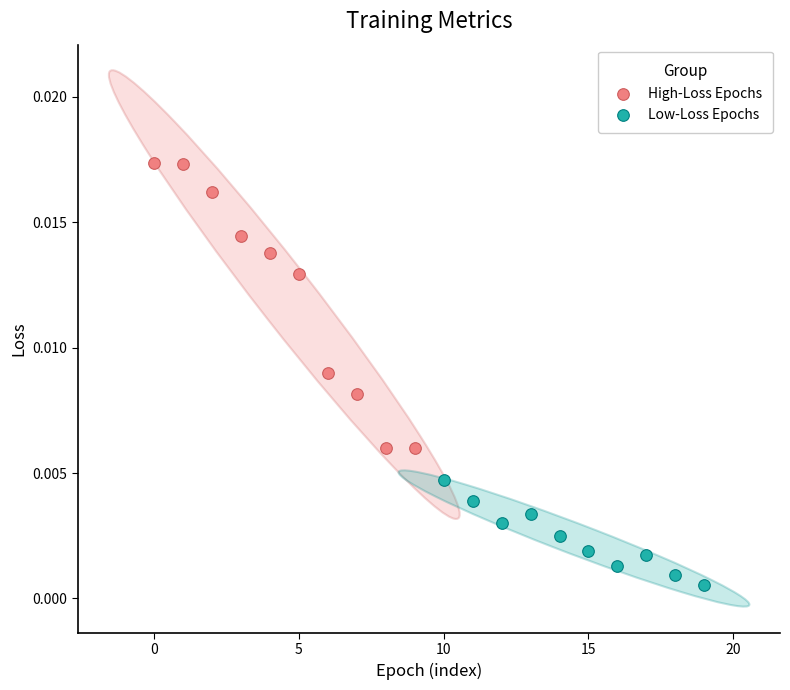

What are all the series names shown in the legend?

High-Loss Epochs, Low-Loss Epochs